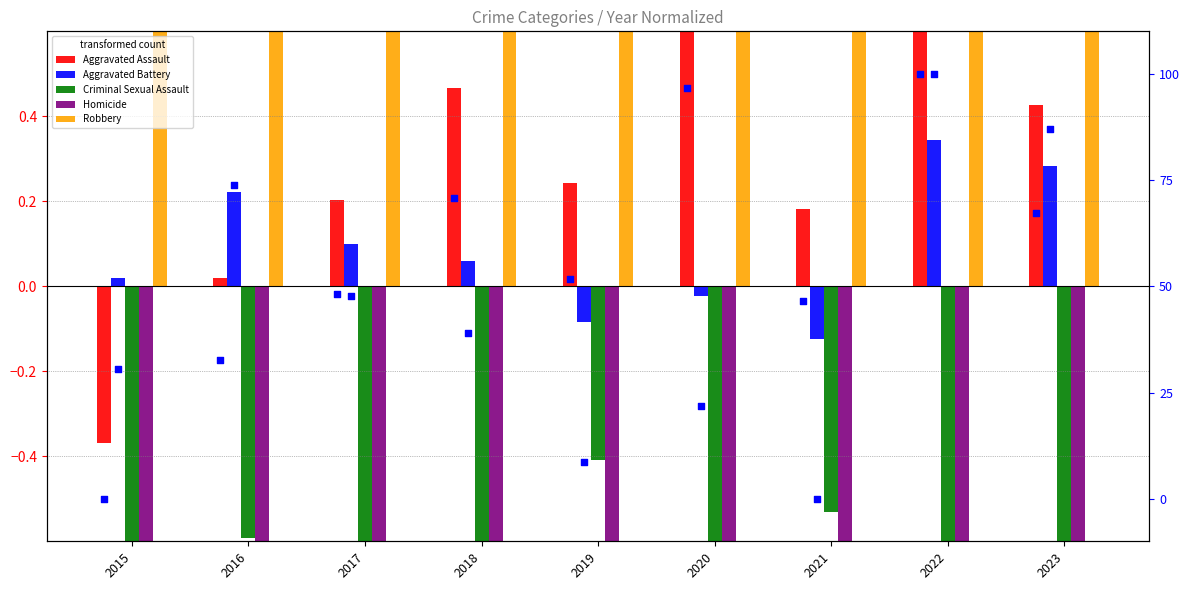

Which series has the largest Y range (max minus min)?

Aggravated Assault